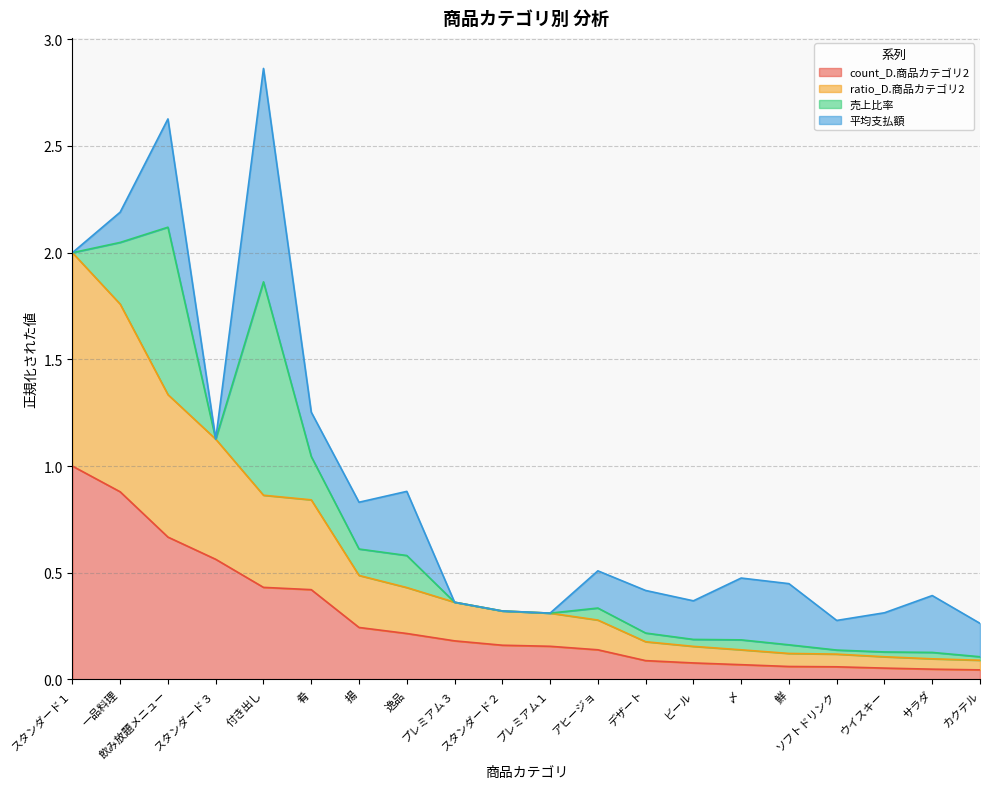

Does the chart display data point markers on the line(s)?

No